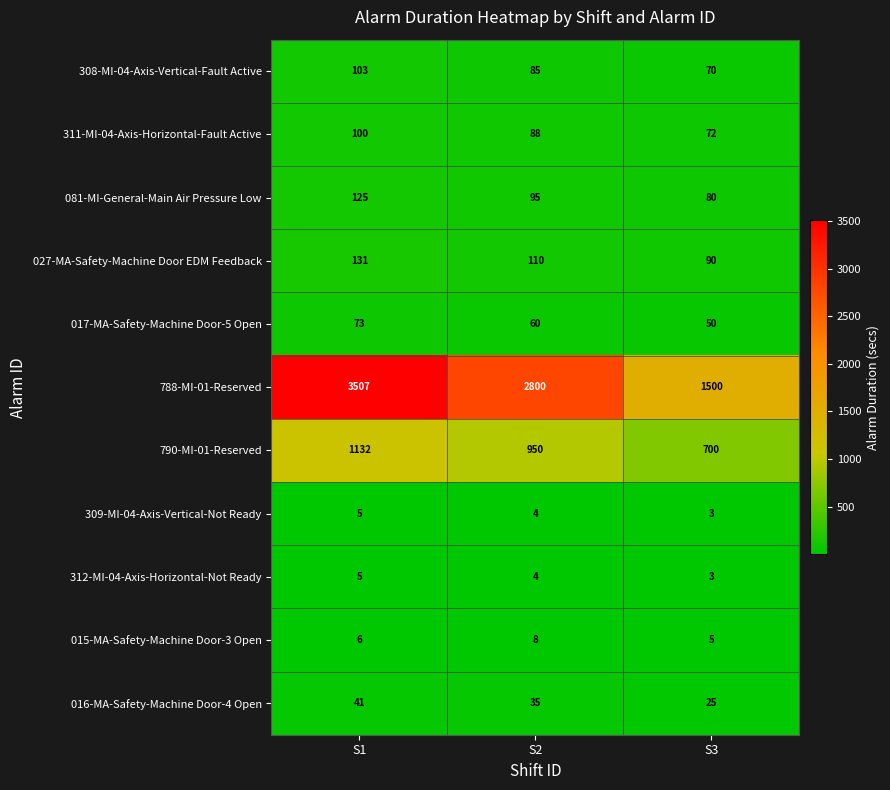

How many data points in 790-MI-01-Reserved are less than 950?

1